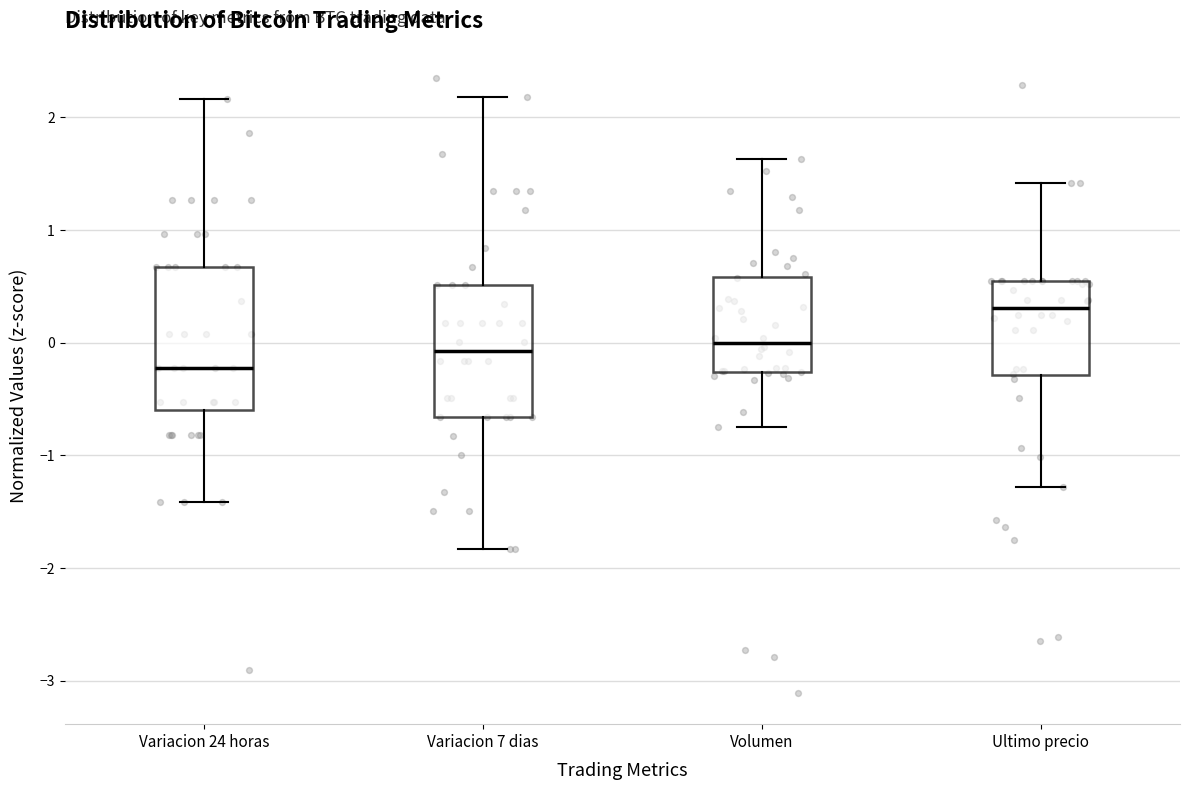

Which box has the lowest median line?

Variacion 24 horas